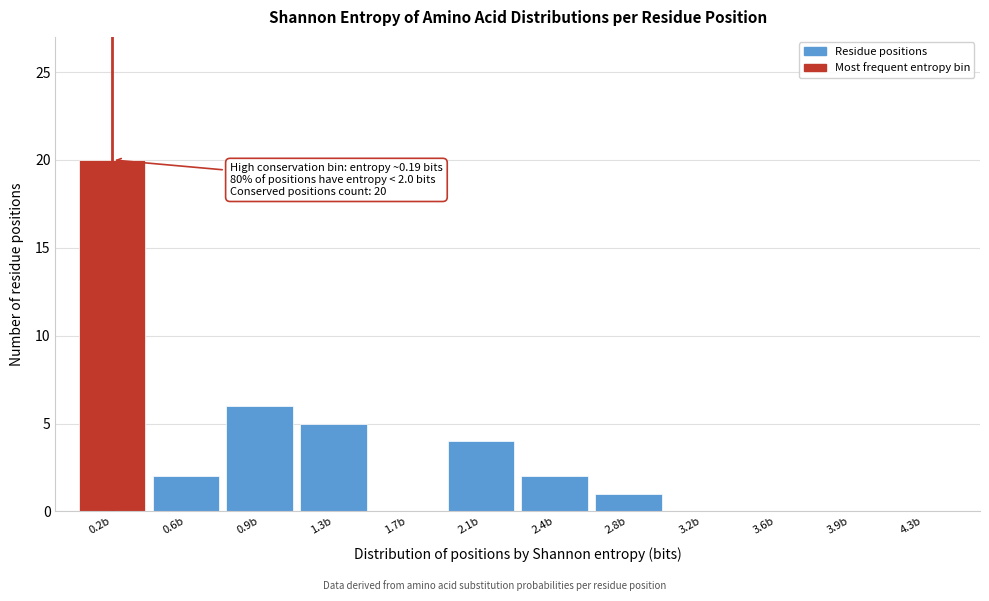

Over which range of the x-axis is the bar tallest?

0.000 to 0.375